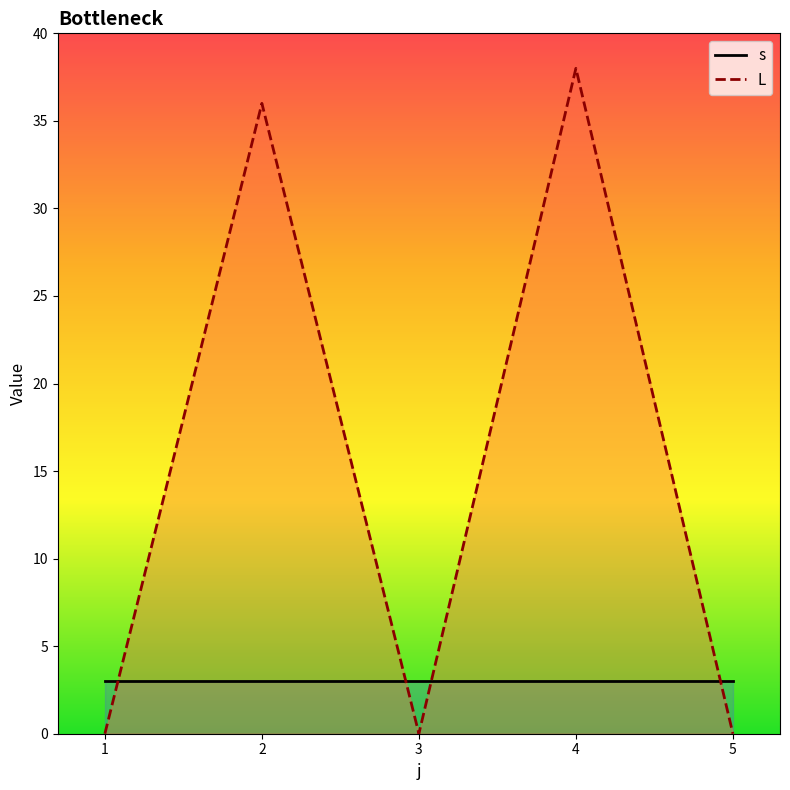

Is it true that L equals -15 at 5?

False